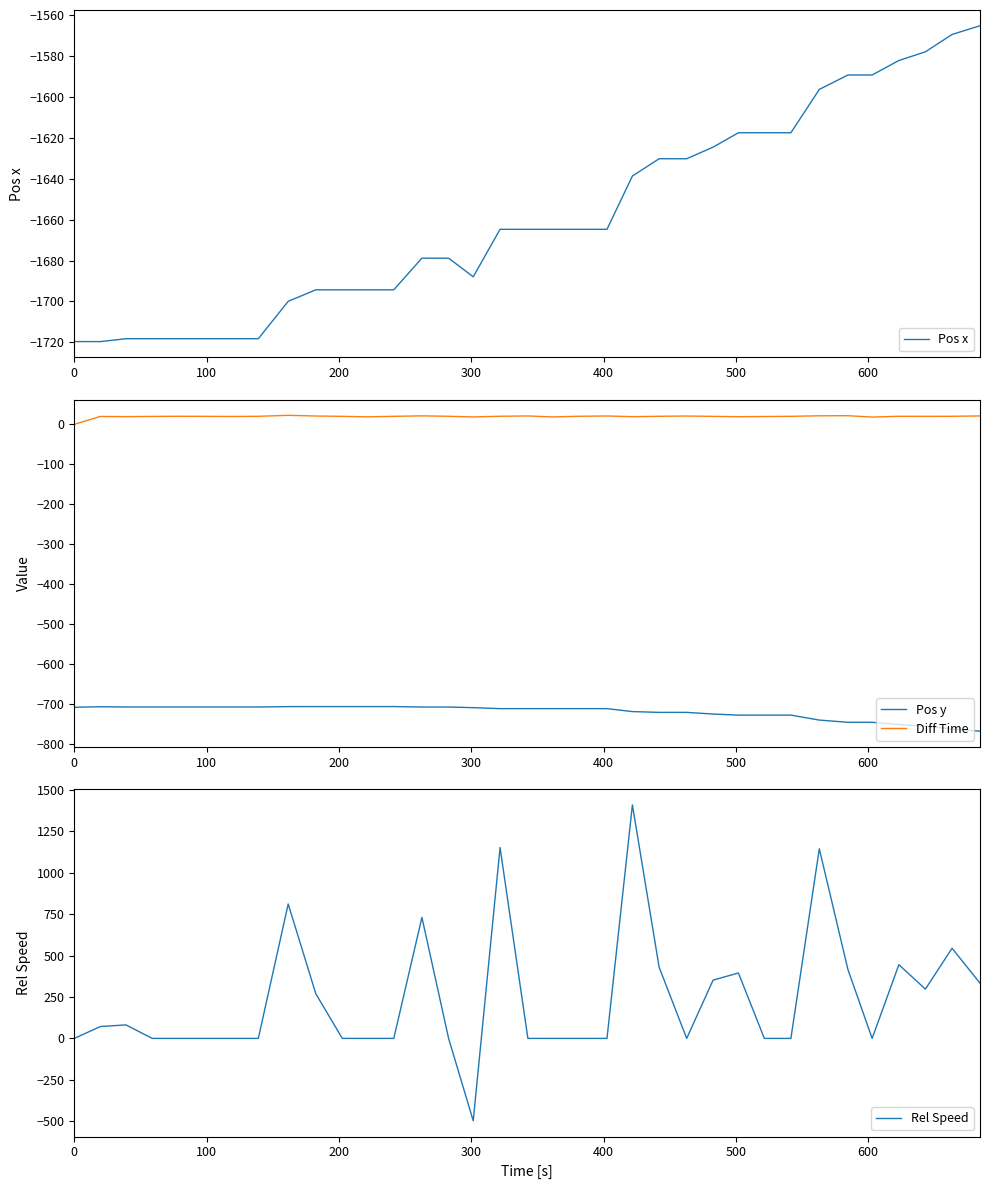

True or false: Pos y and Diff Time cross at least once.

False